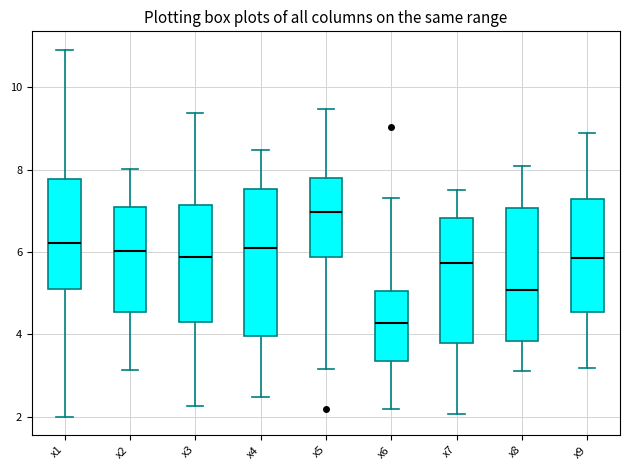

Which box is the tallest, from its lower edge to its upper edge?

x4